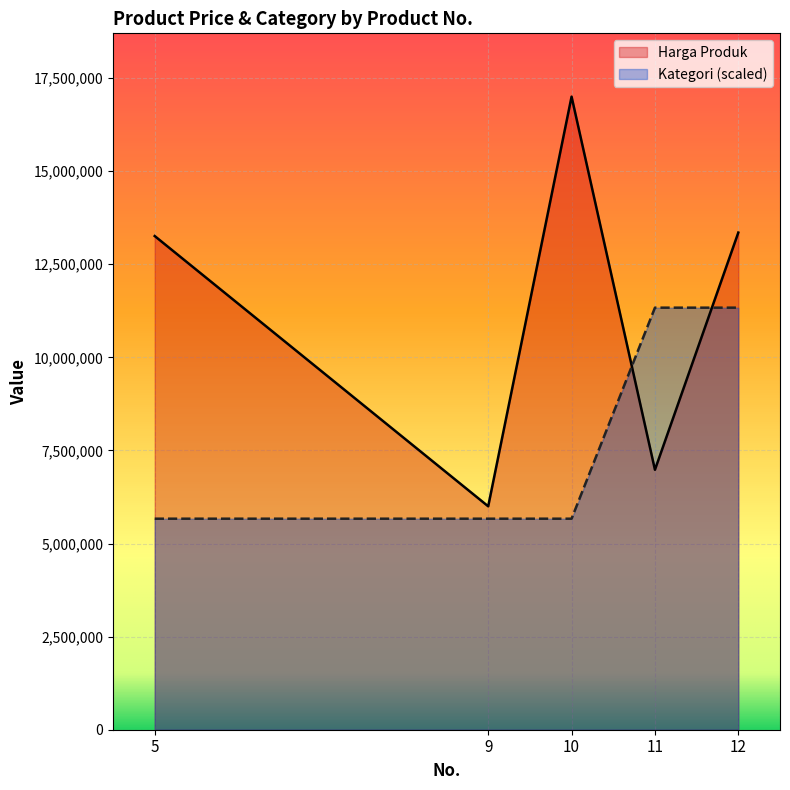

At how many categories does at least one series exceed 13920396?

1